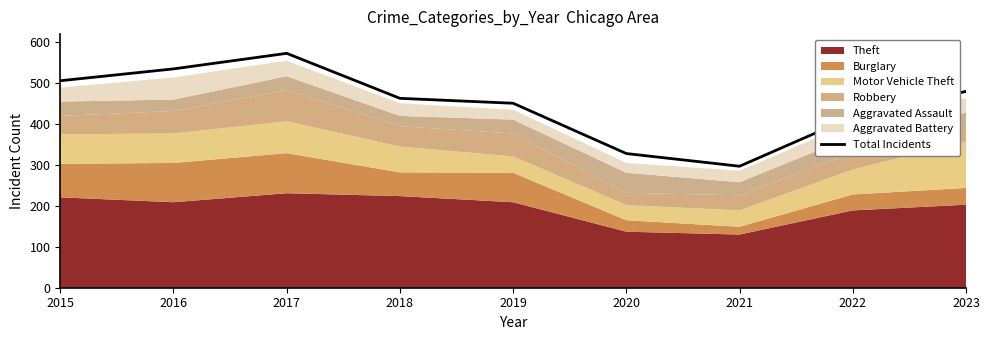

Reading right to left, list all the values displayed in this chart.

480	418	297	328	451	463	573	535	506